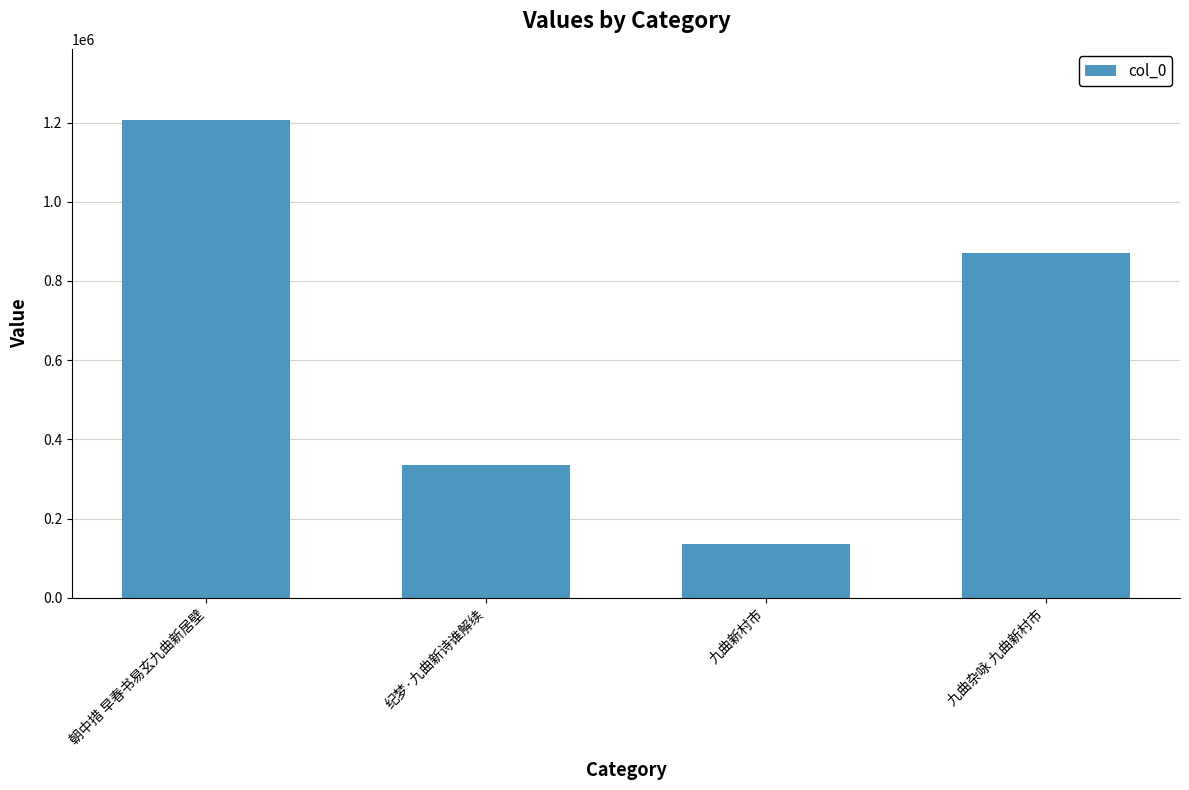

What value does the data have at 九曲新村市, to the nearest 50?

136500